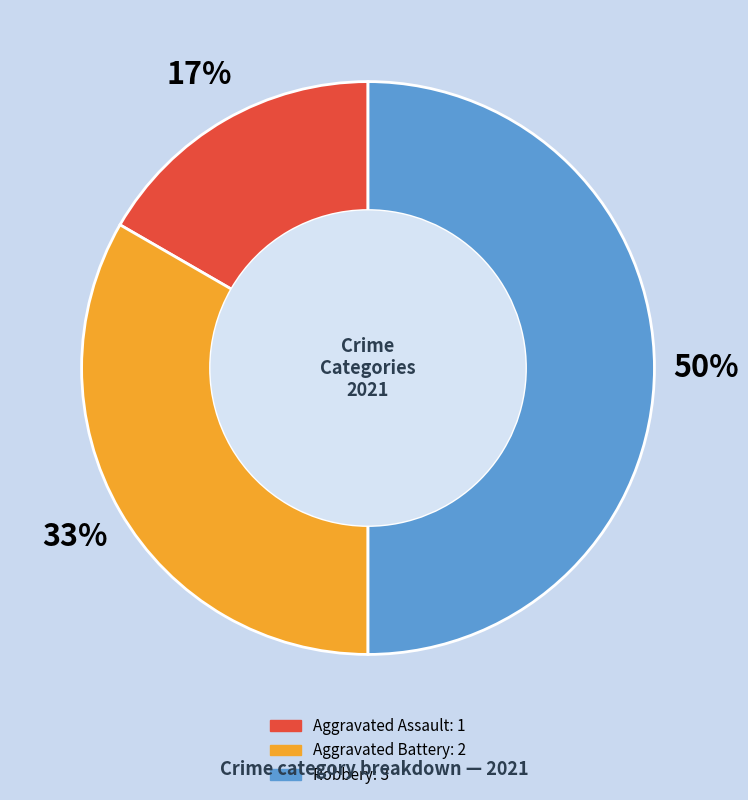

To the nearest percent, what is the average slice percentage?

33%